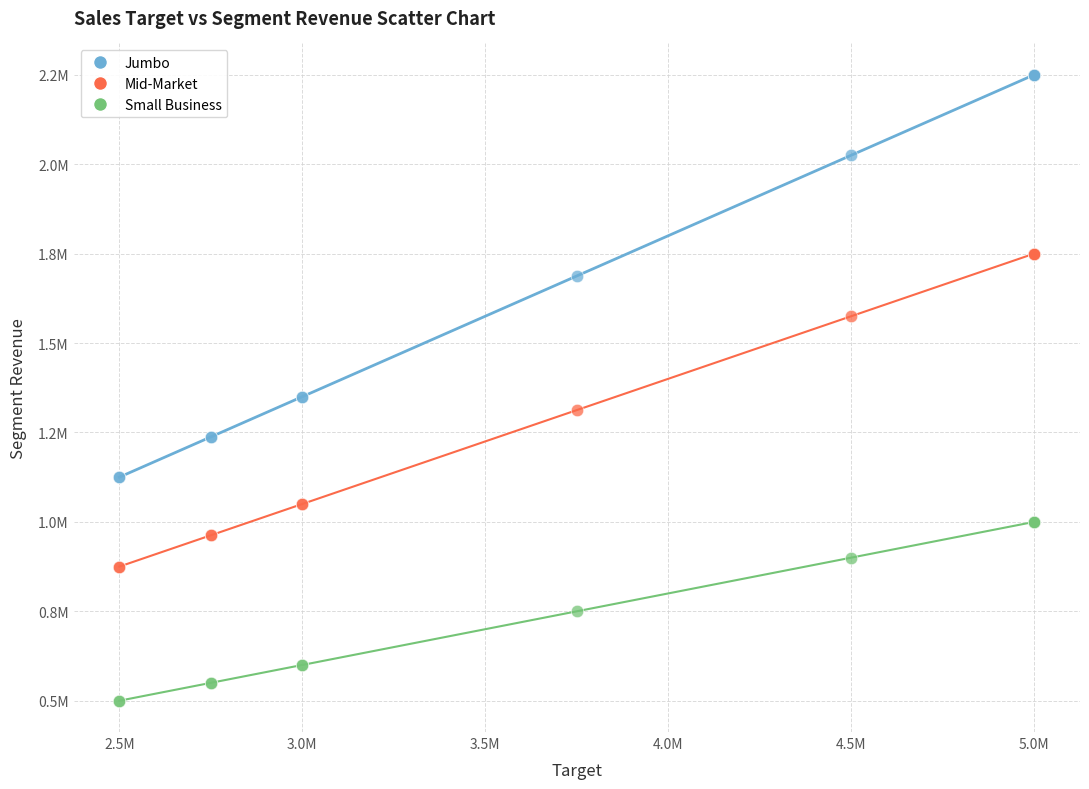

Which series contains the lowest Y value?

Small Business